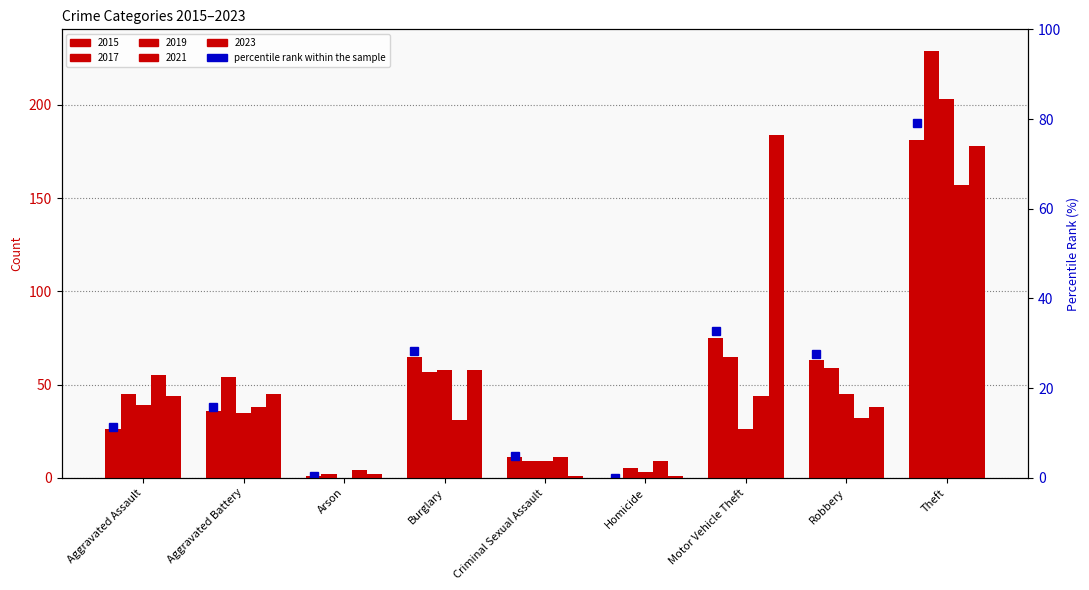

At how many categories does at least one series exceed 94?

2